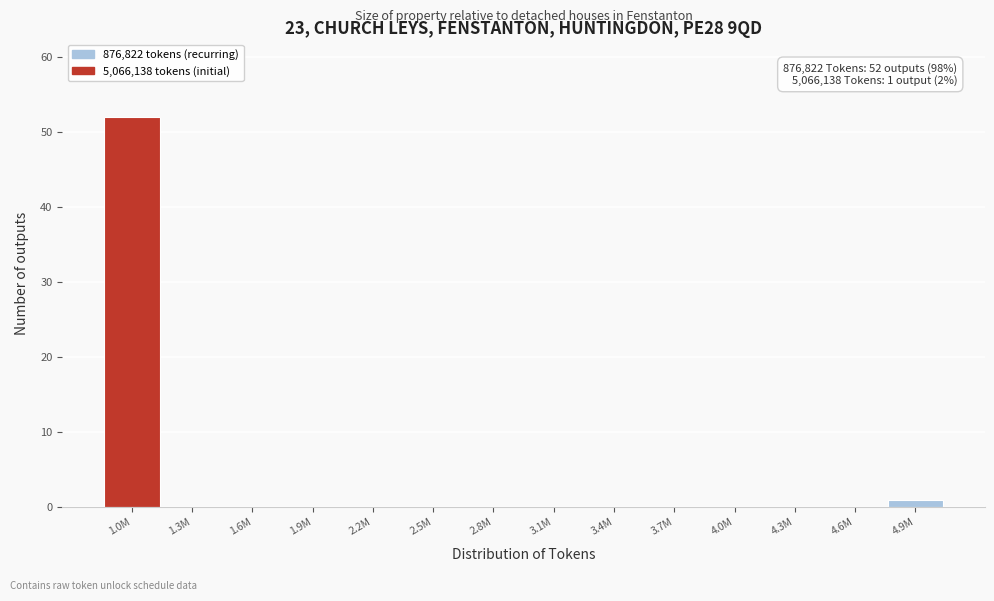

Reading left to right, transcribe all the data shown in this chart.

1.0M=52	1.3M=0	1.6M=0	1.9M=0	2.2M=0	2.5M=0	2.8M=0	3.1M=0	3.4M=0	3.7M=0	4.0M=0	4.3M=0	4.6M=0	4.9M=1